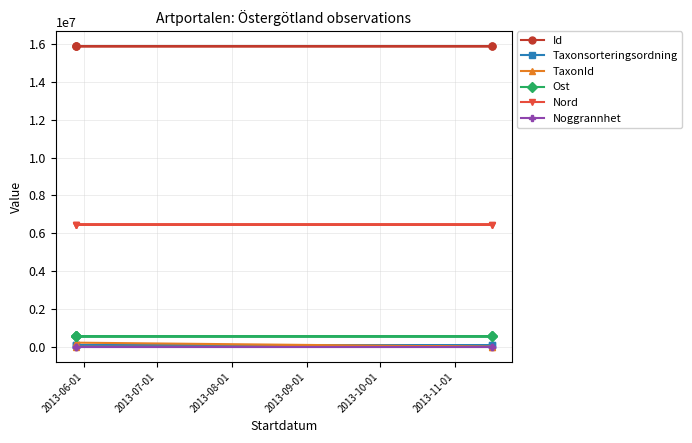

Between 2013-07-01 and 2013-08-01, which series saw the biggest shift?

TaxonId